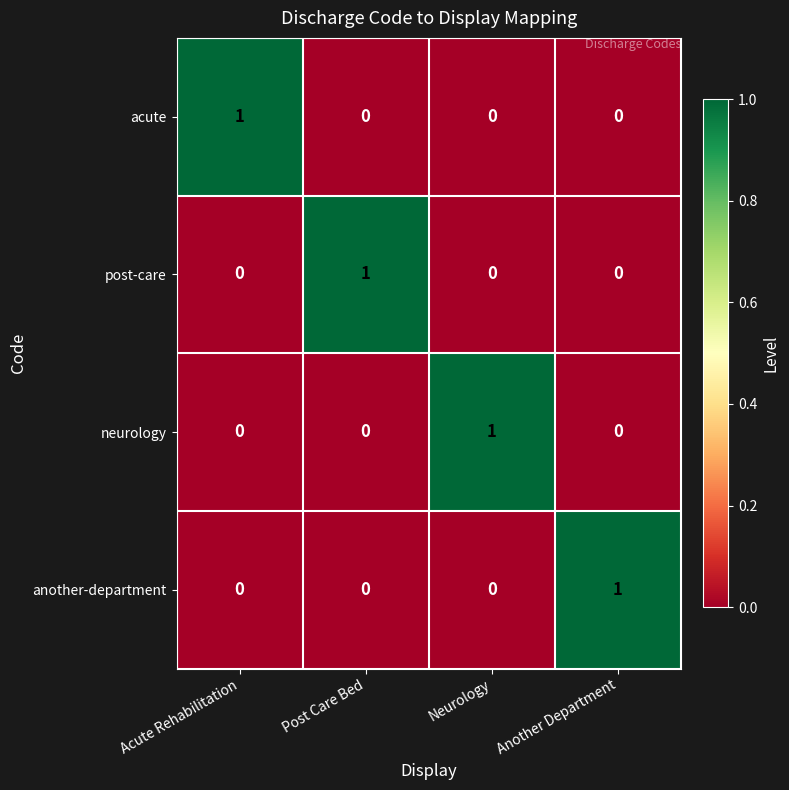

How many distinct data groups are displayed?

4